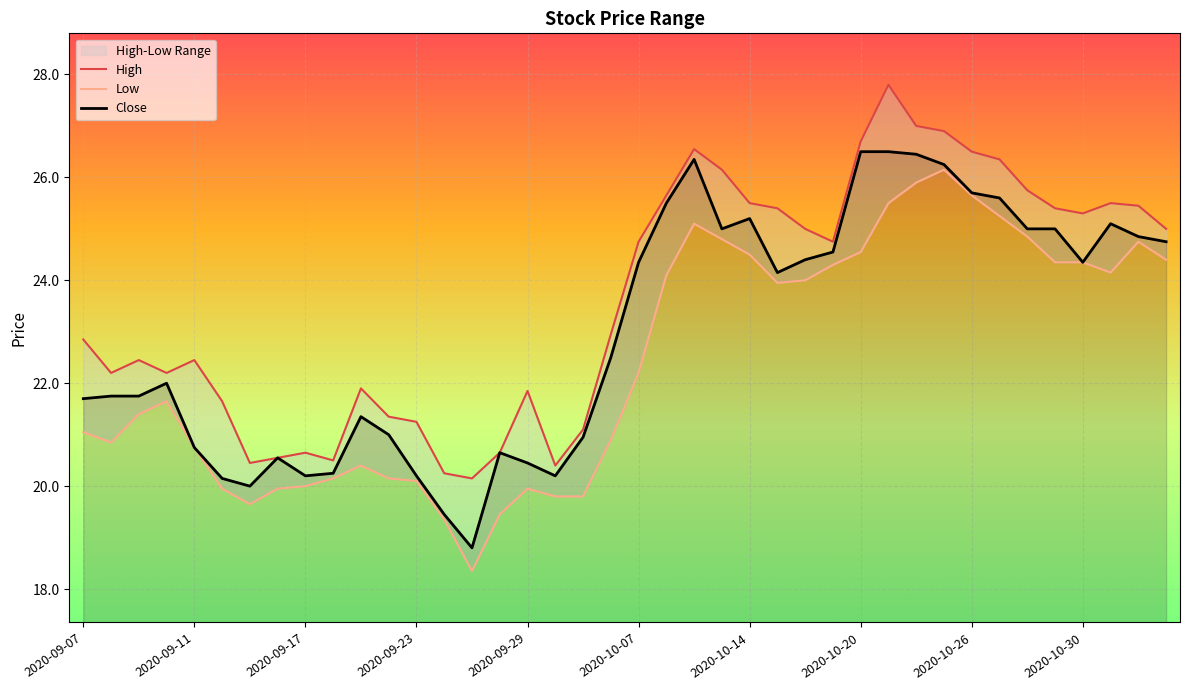

What is the lowest value of the Close series?

18.8